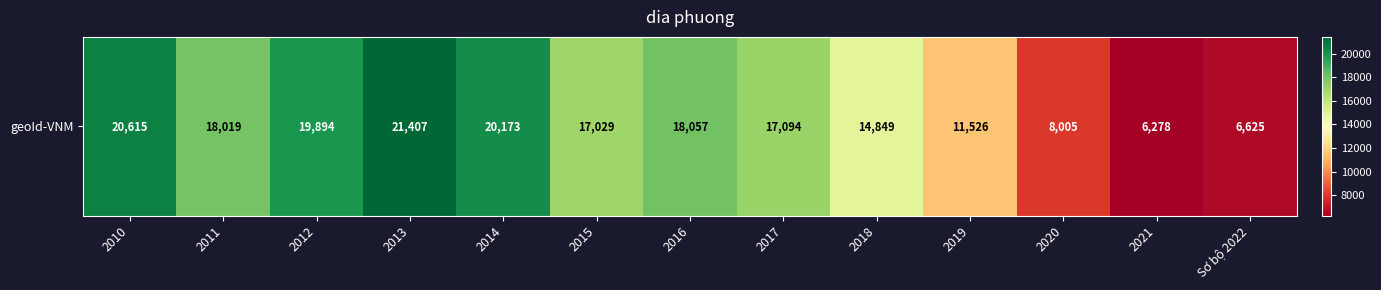

What is the smallest value displayed?

6278